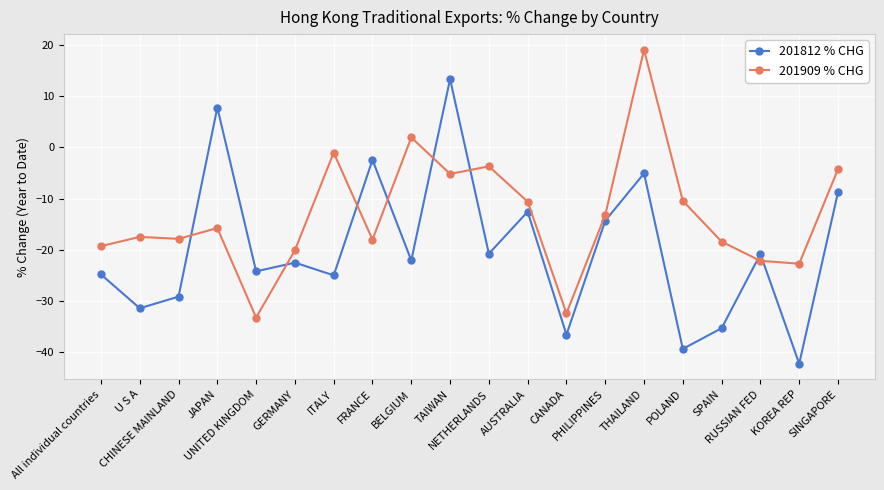

How many values in 201812 % CHG are above zero?

2